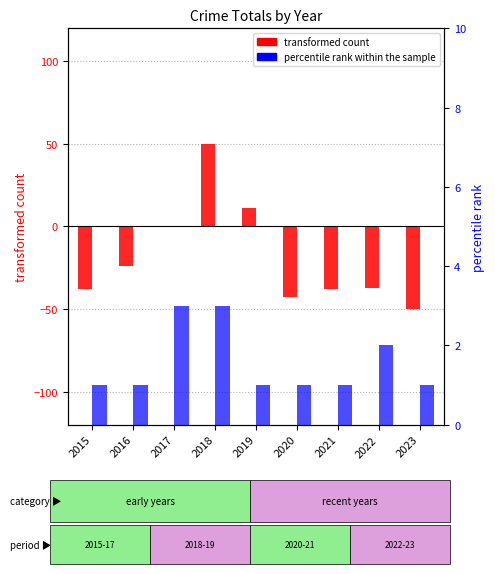

Does the chart contain stacked bars?

No